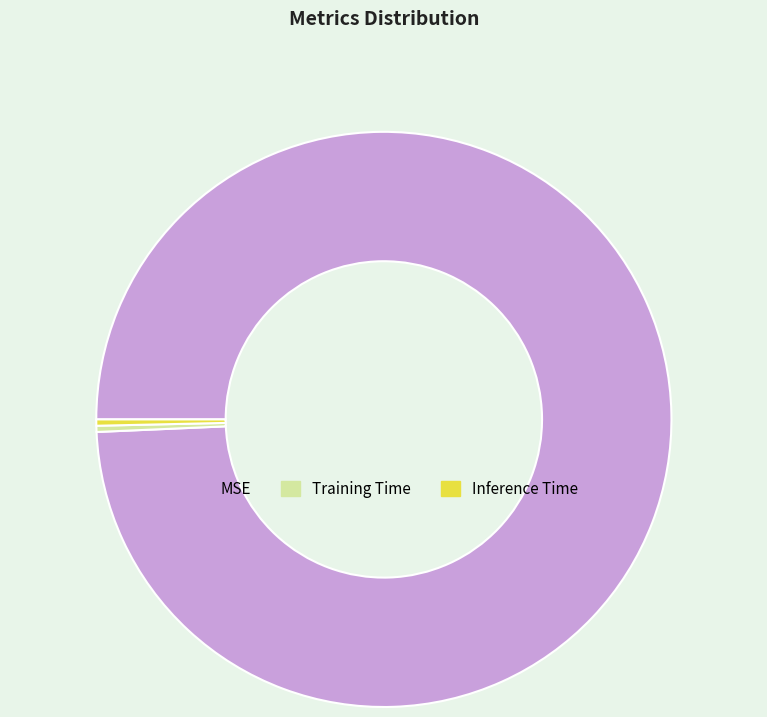

How many slices are in this pie chart?

3